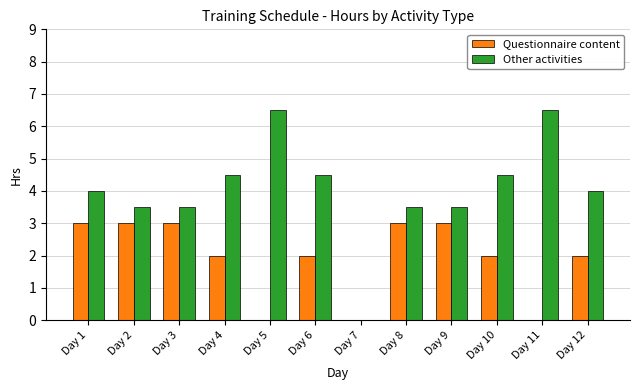

Count the number of categories in the chart.

12